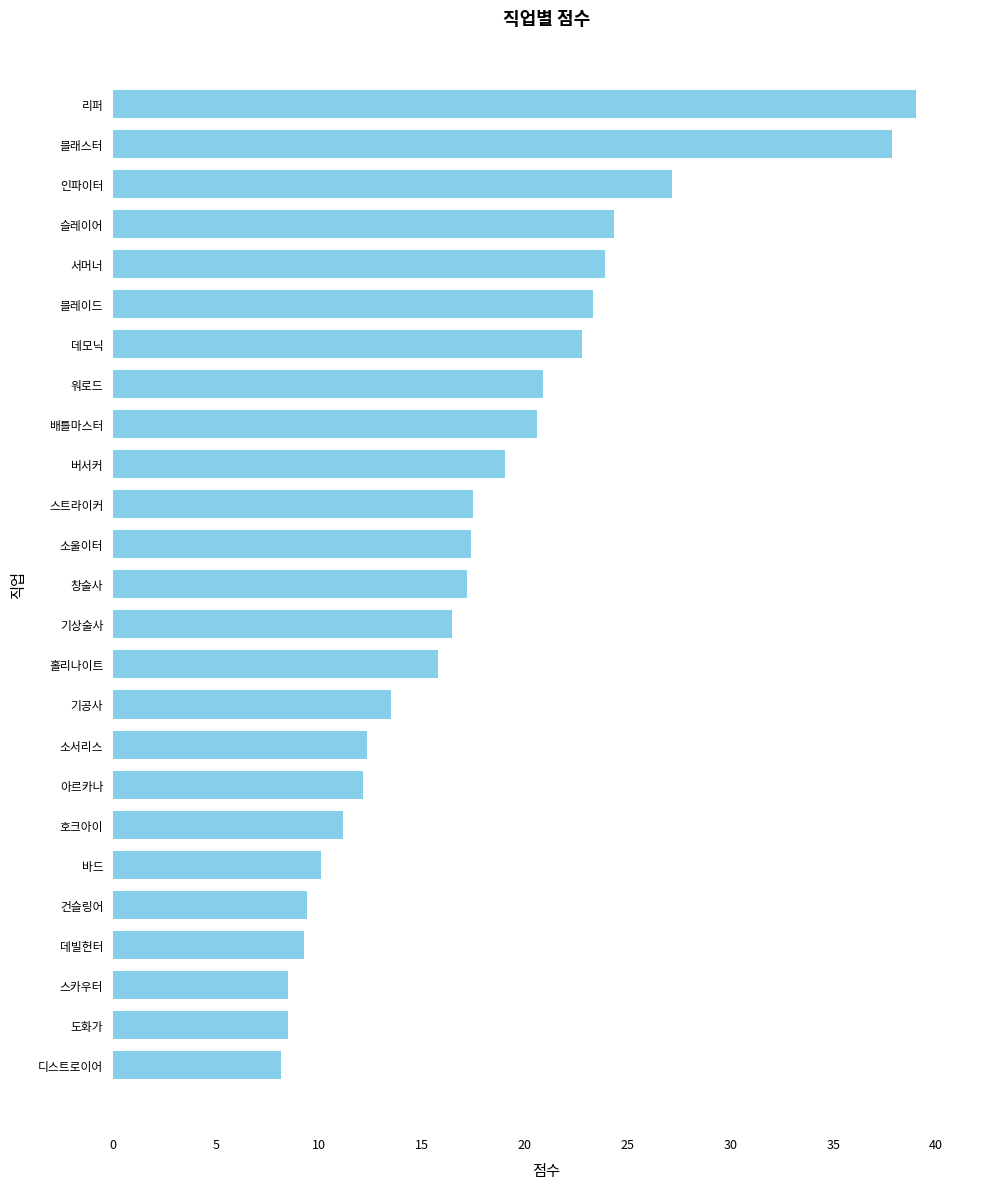

What is the ratio of the value at 건슬링어 to the value at 슬레이어?

0.4